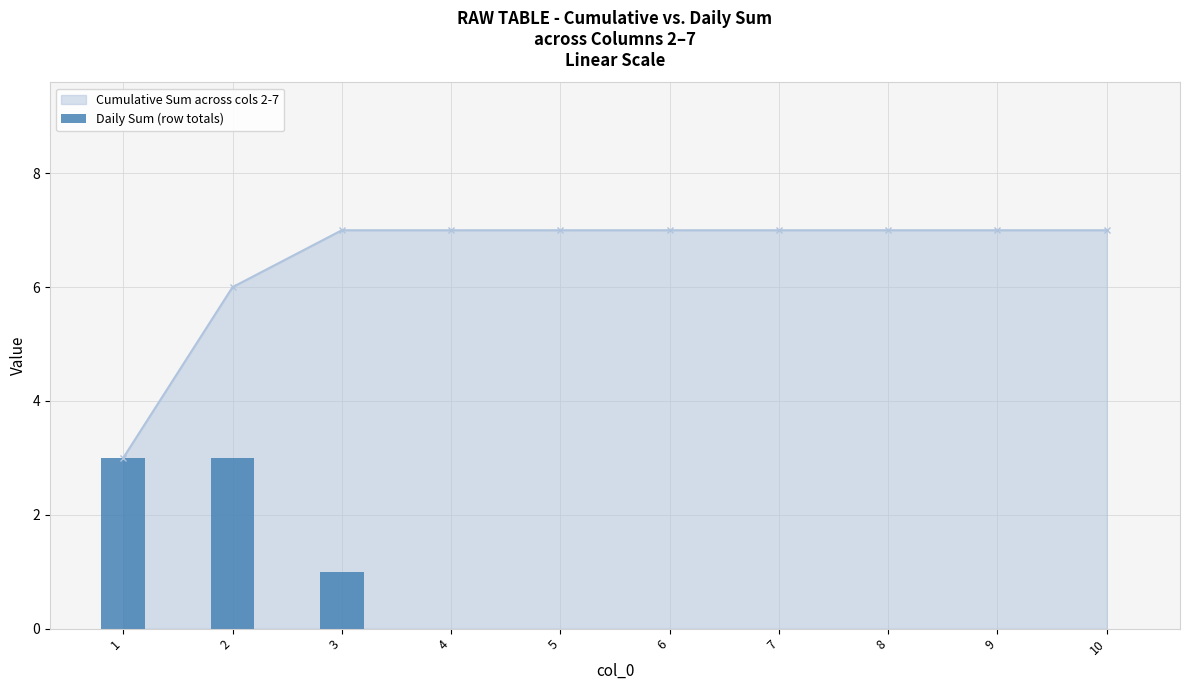

What is the sum of all values?

7